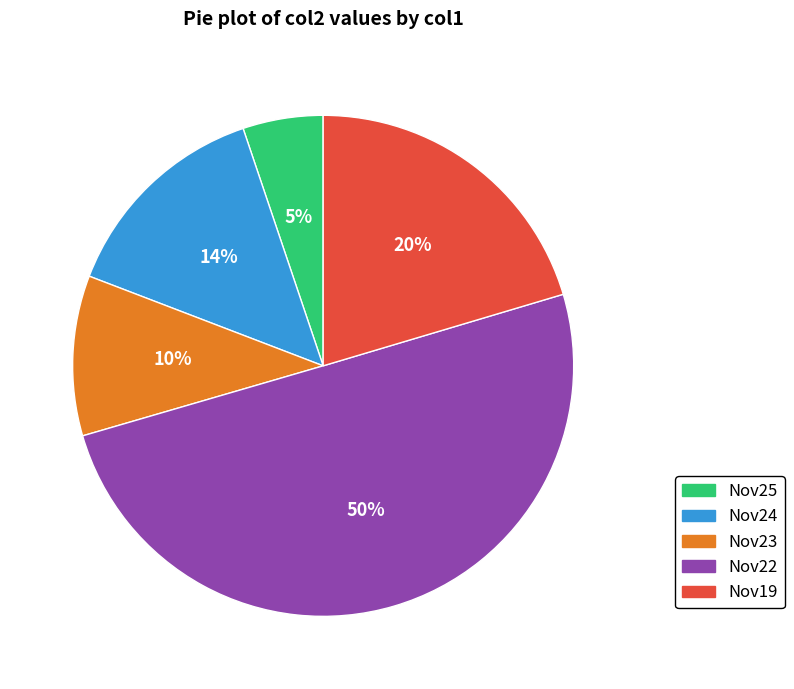

Which category accounts for the majority?

Nov22